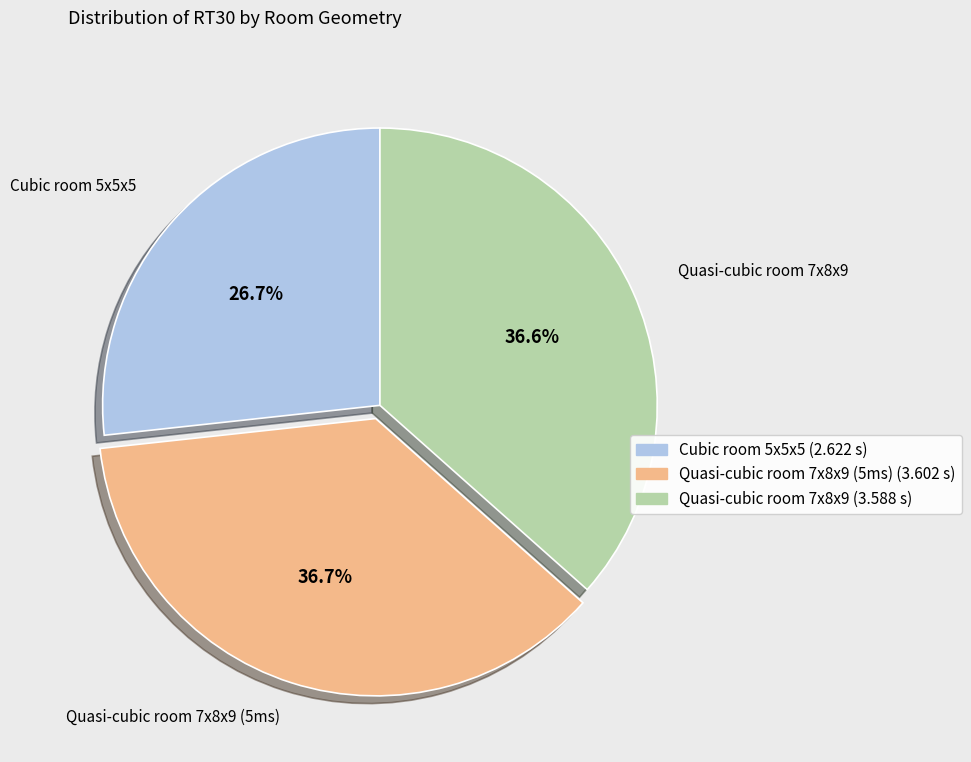

Which category has the smallest portion of the pie?

Cubic room 5x5x5